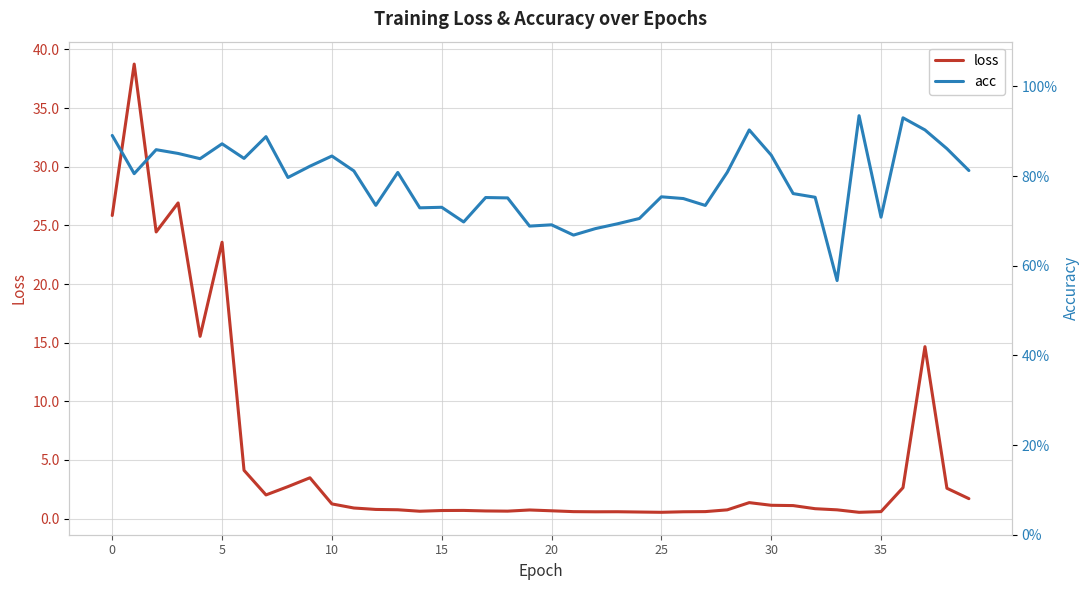

At how many categories does at least one series exceed 5?

7